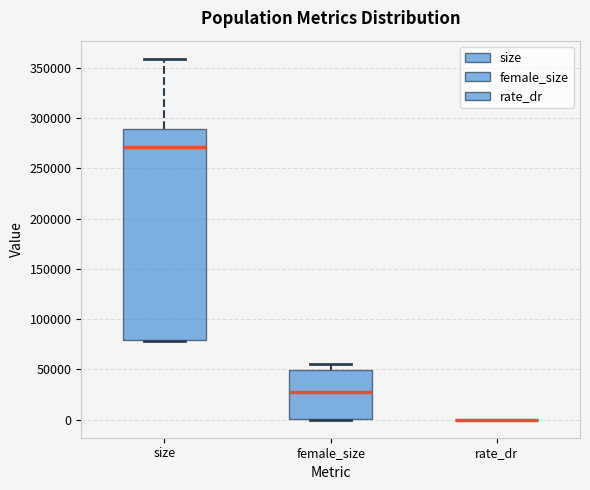

Reading left to right, read every box against the y-axis: the position of its median line, the range the box covers, and the ends of its whiskers. The values are not printed on the chart, so give them approximately, as read against the axis.

size: median 270000, box 80000 to 290000, whiskers 80000 to 360000
female_size: median 30000, box 0 to 50000, whiskers 0 to 55000
rate_dr: box collapsed to a line at 0, whiskers 0 to 0